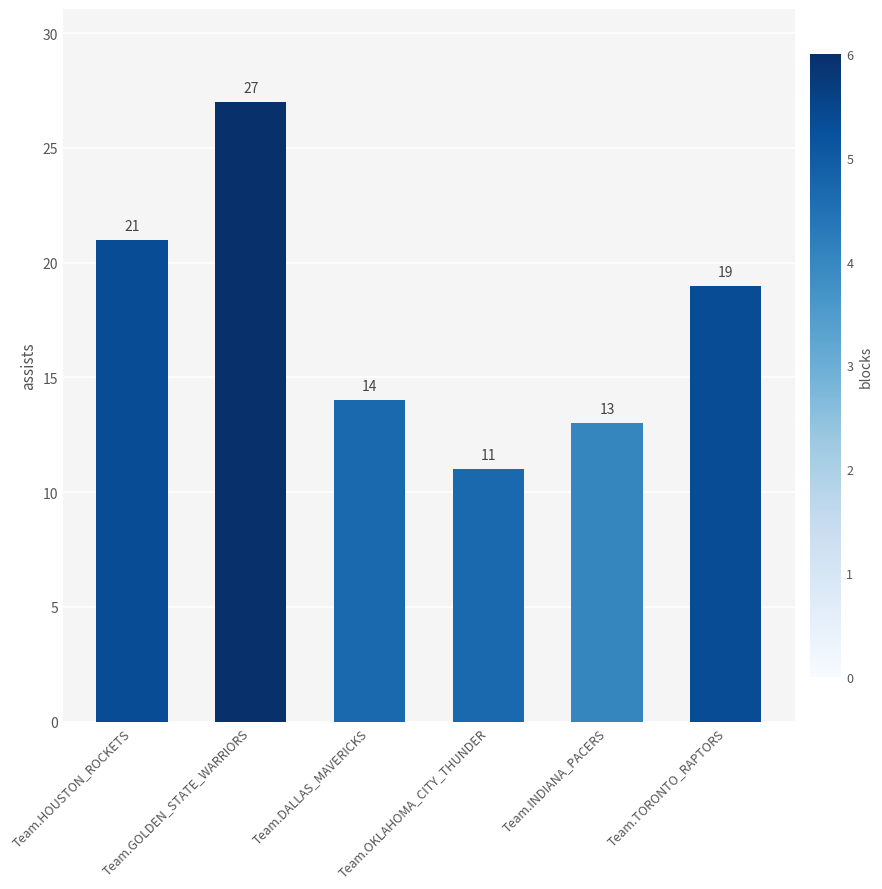

Reading left to right, list all the values displayed in this chart.

Team.HOUSTON_ROCKETS=21	Team.GOLDEN_STATE_WARRIORS=27	Team.DALLAS_MAVERICKS=14	Team.OKLAHOMA_CITY_THUNDER=11	Team.INDIANA_PACERS=13	Team.TORONTO_RAPTORS=19